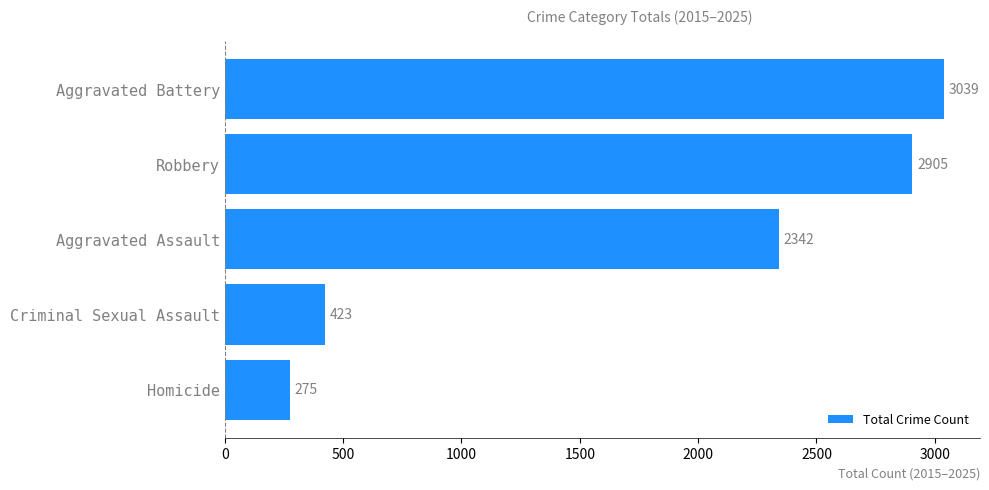

Count the number of data series in this chart.

1